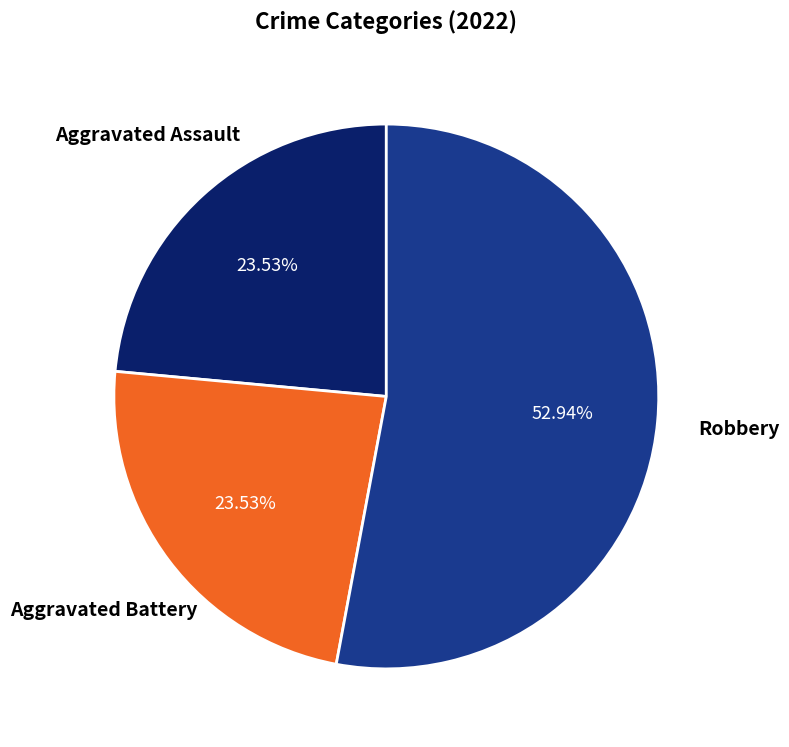

How many slices are in this pie chart?

3